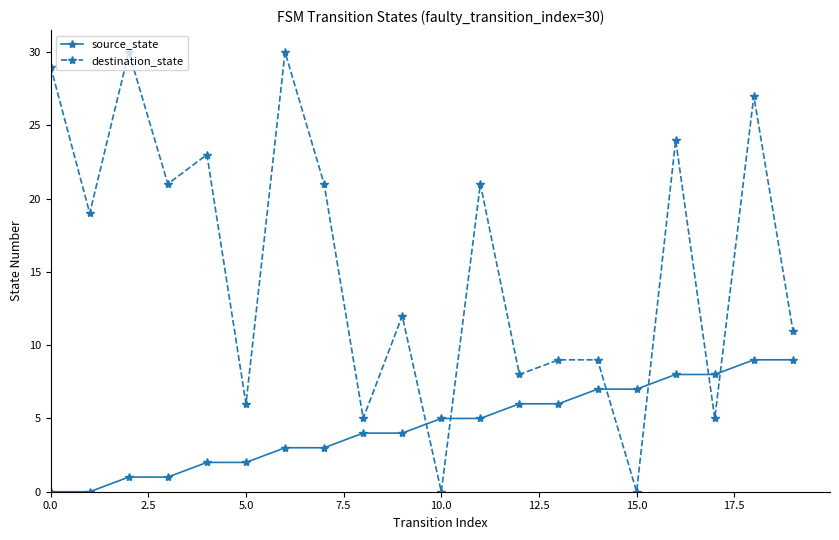

Rank the series by their maximum value, from highest to lowest.

destination_state, source_state